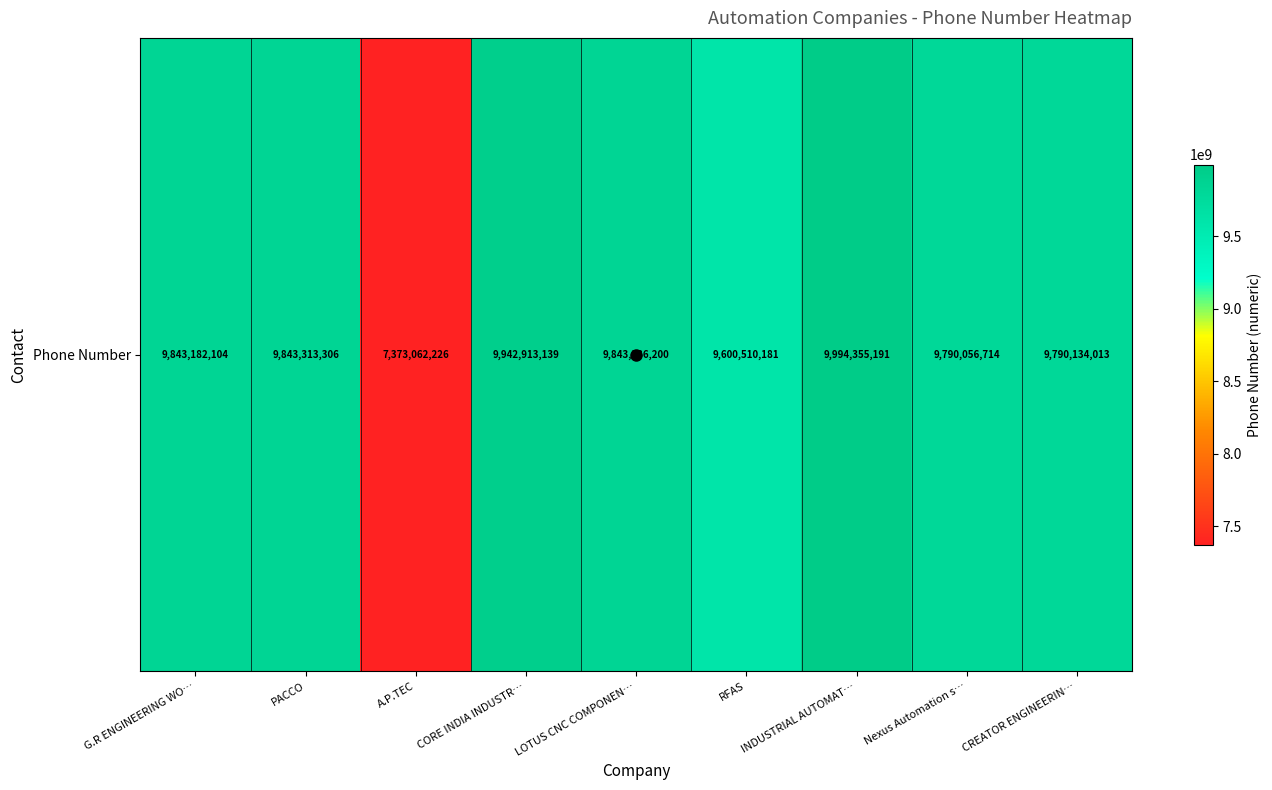

Reading left to right, transcribe all the data shown in this chart.

G.R ENGINEERING WO…=9843182104	PACCO=9843313306	A.P.TEC=7373062226	CORE INDIA INDUSTR…=9942913139	LOTUS CNC COMPONEN…=9843336200	RFAS=9600510181	INDUSTRIAL AUTOMAT…=9994355191	Nexus Automation s…=9790056714	CREATOR ENGINEERIN…=9790134013